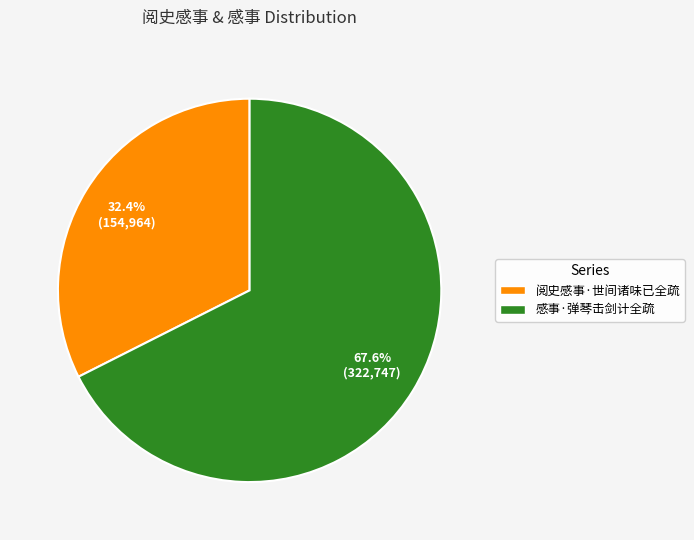

Does 阅史感事·世间诸味已全疏 account for over 50% of the chart?

No